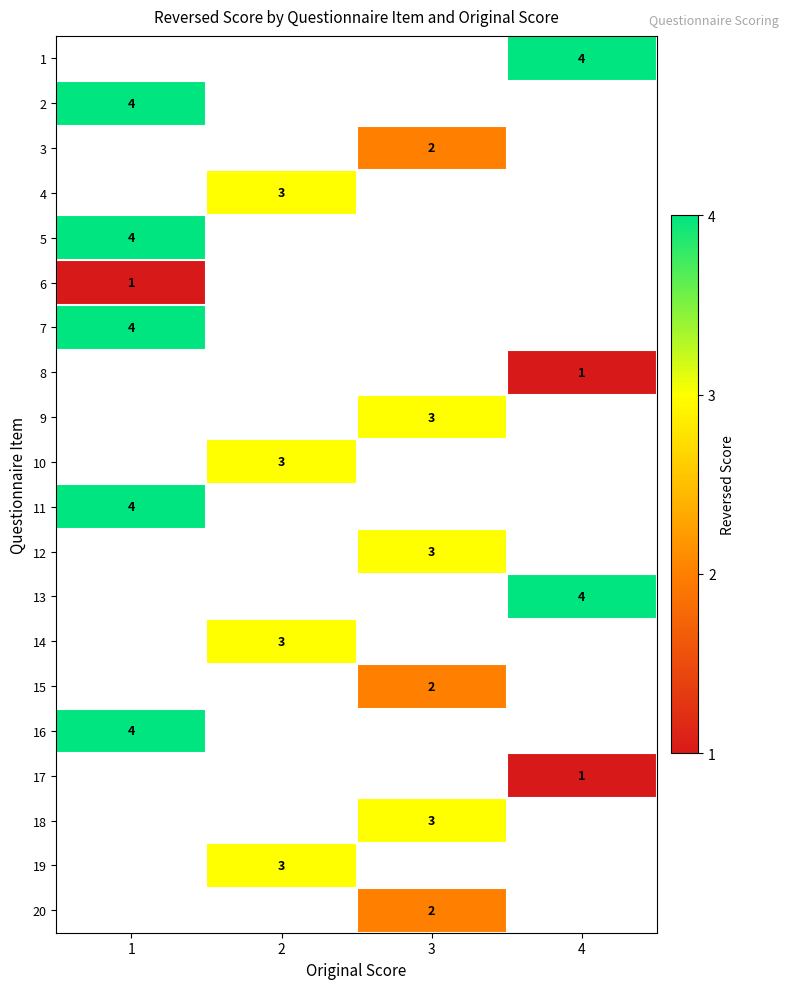

What is the minimum value shown in the chart?

1.0